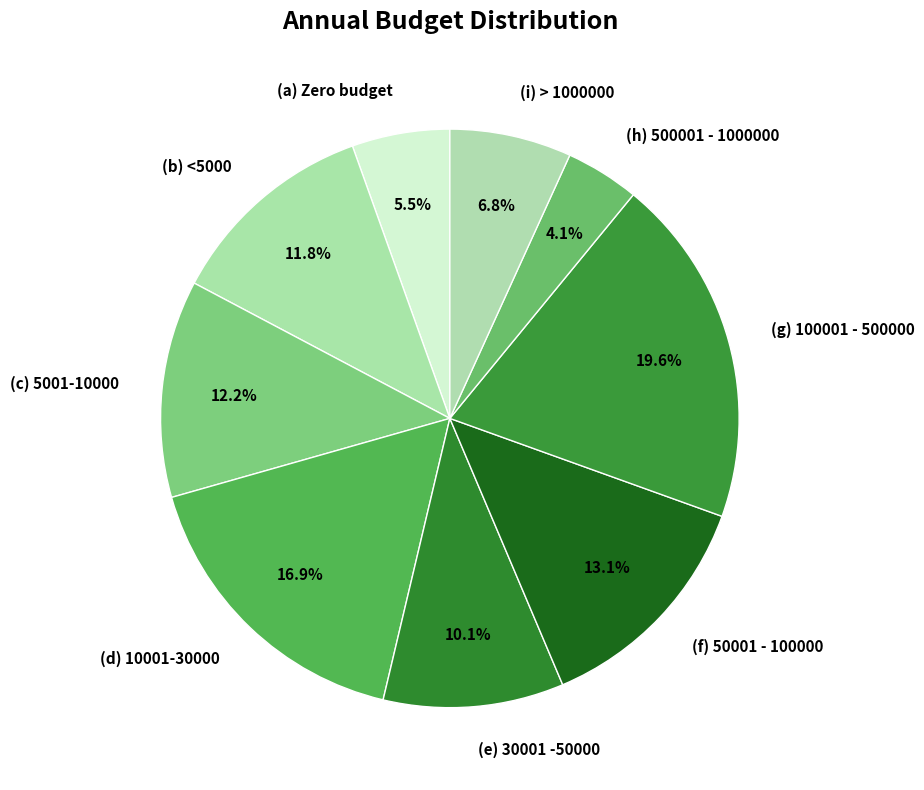

Count the number of slices in the pie.

9